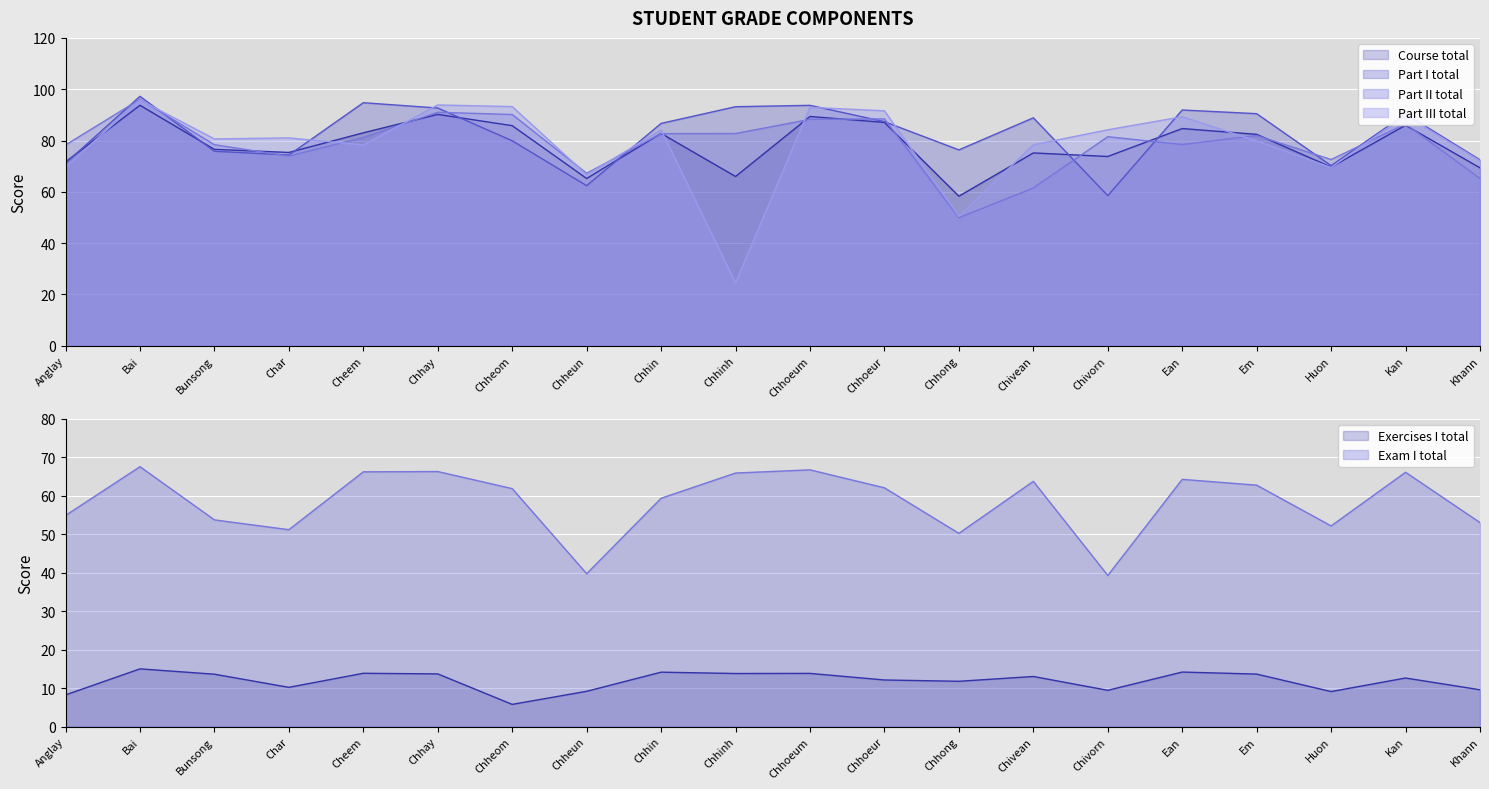

How many data points in Course total are less than 82?

10